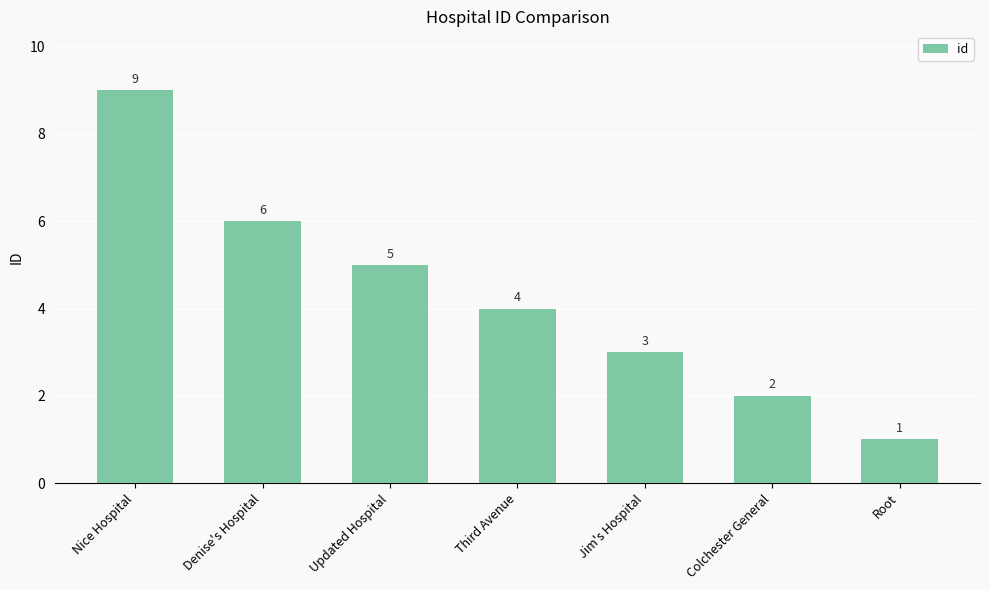

What is the value of the 7th bar from the left?

1